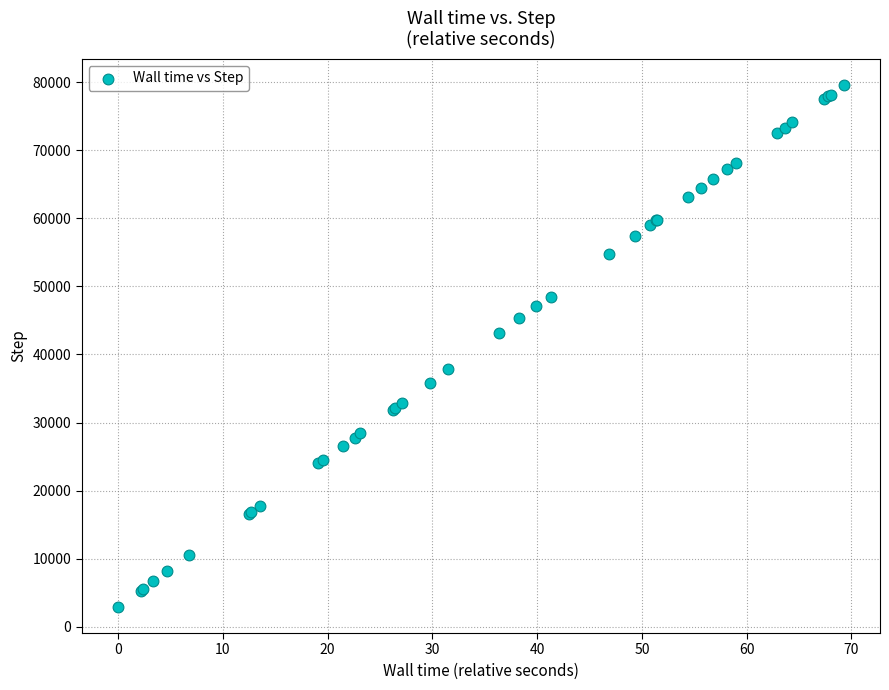

What Y value in the scatter plot is closest to 41250?

43200